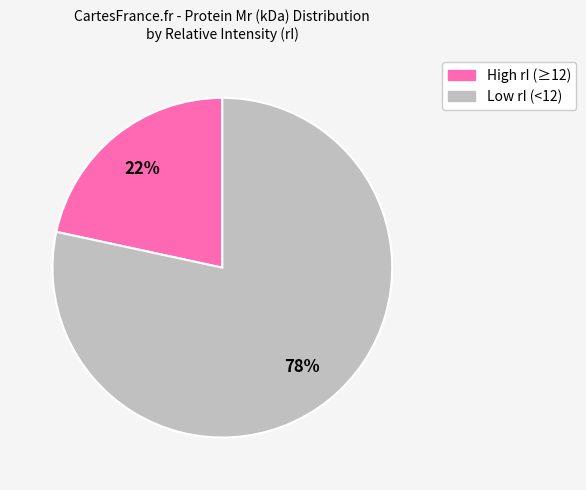

To the nearest percent, what is the average slice percentage?

50%